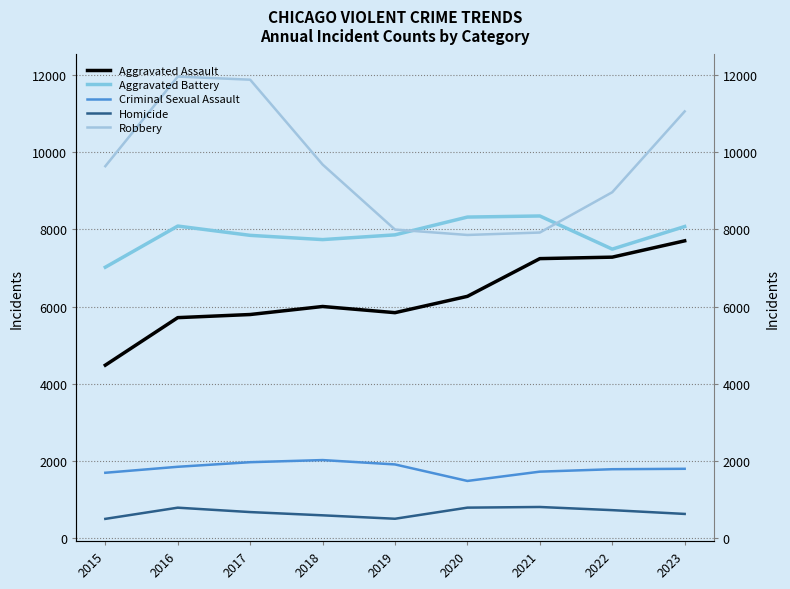

At which label does Robbery first exceed 9638?

2016